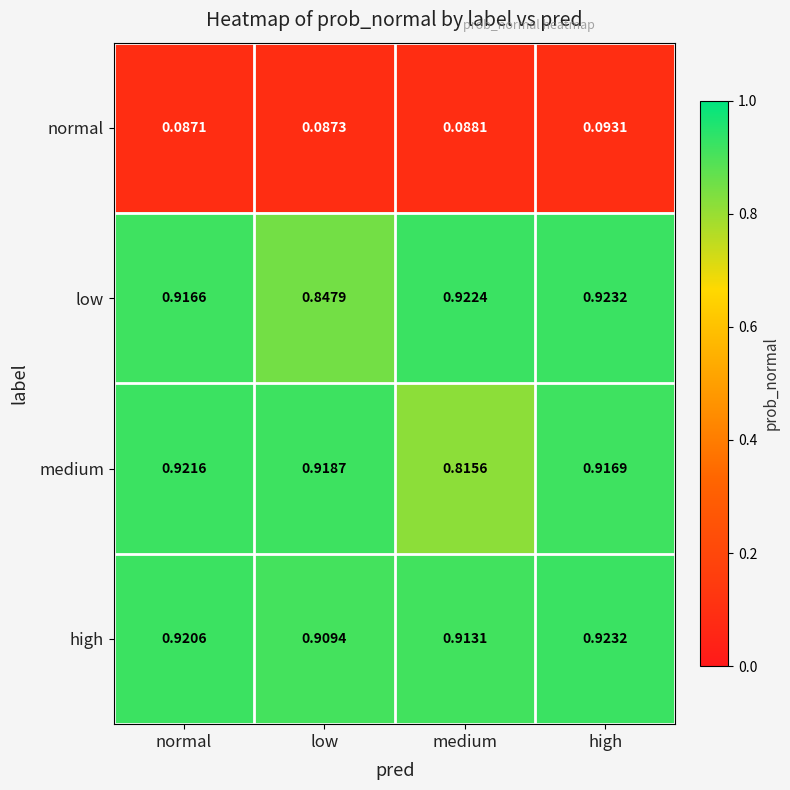

Which series has the largest total across all categories?

high